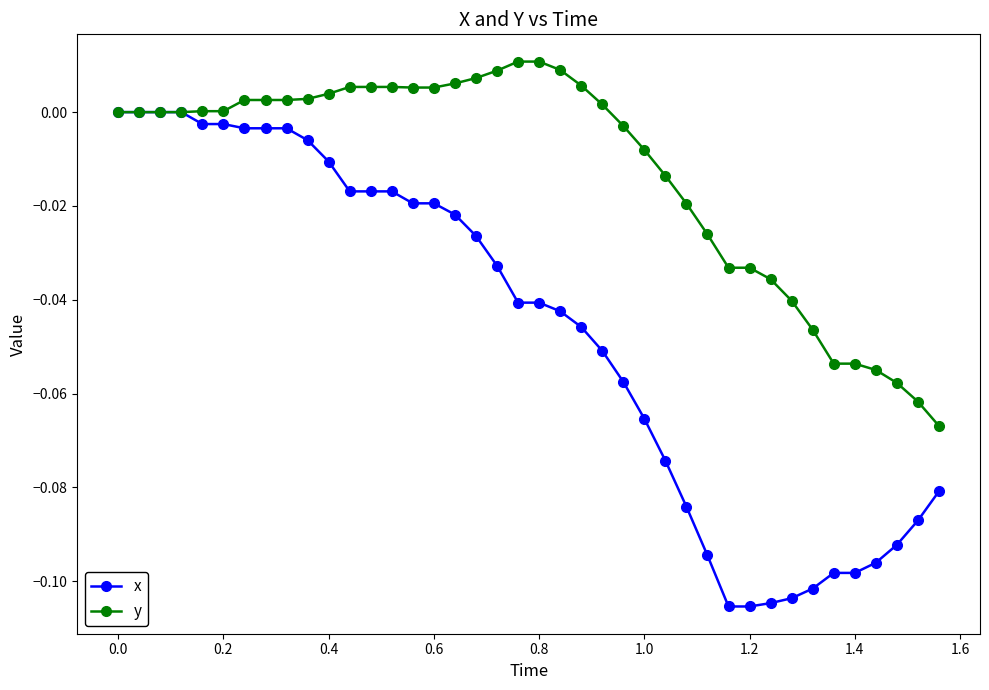

Rank the series by their average value, from highest to lowest.

y, x